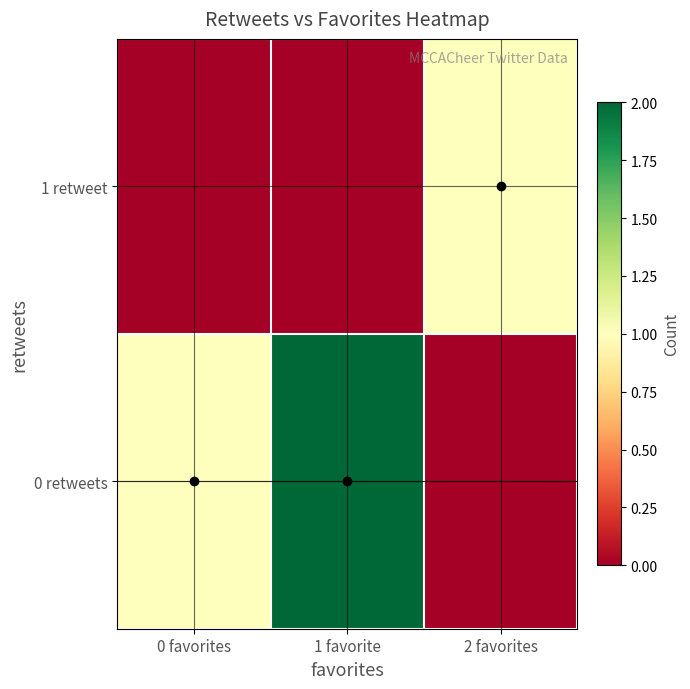

Which category has the highest value across all series?

1 favorite